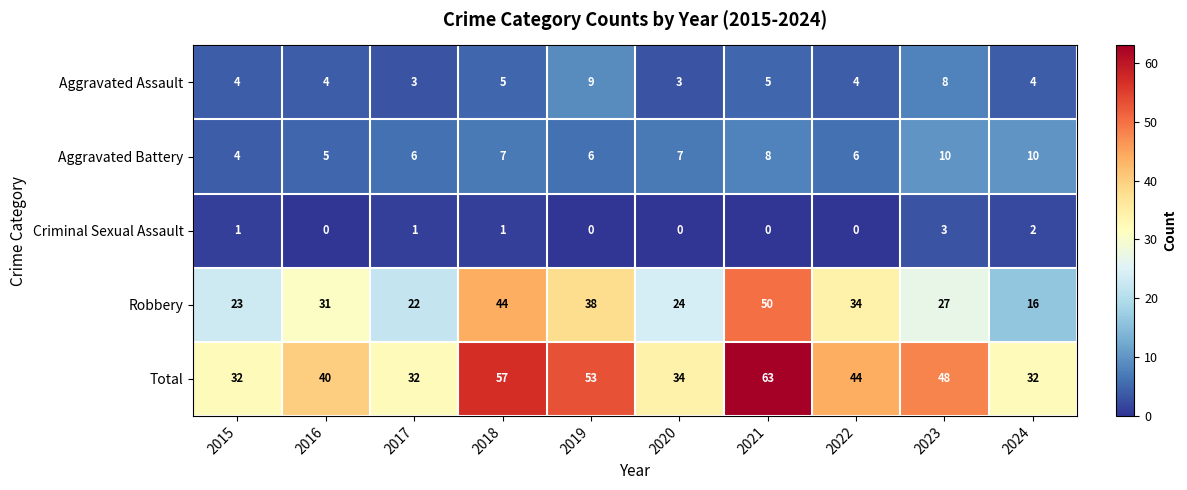

At how many categories does at least one series exceed 6?

10